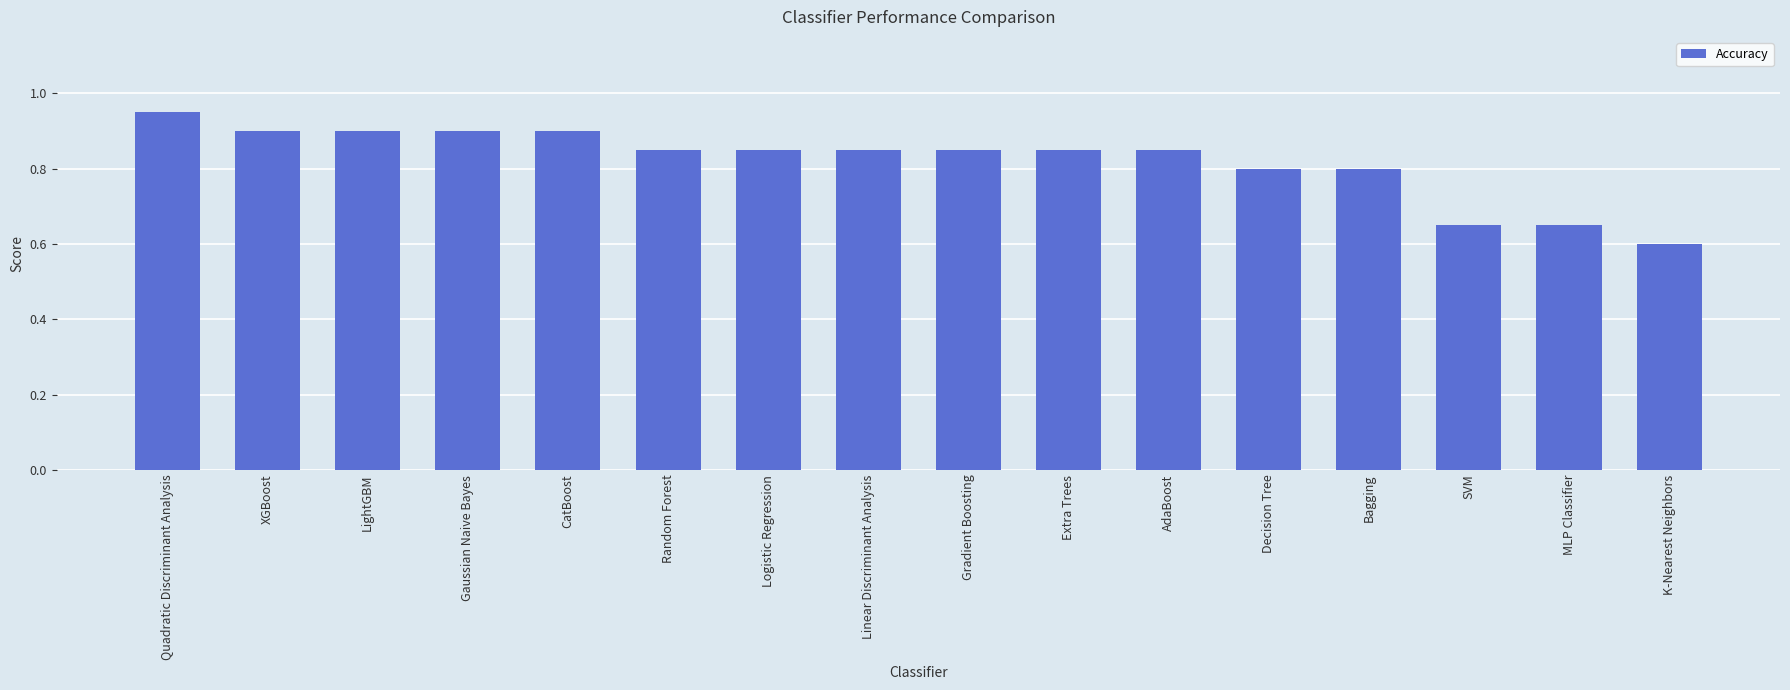

What is the change in value from Linear Discriminant Analysis to SVM?

-0.2